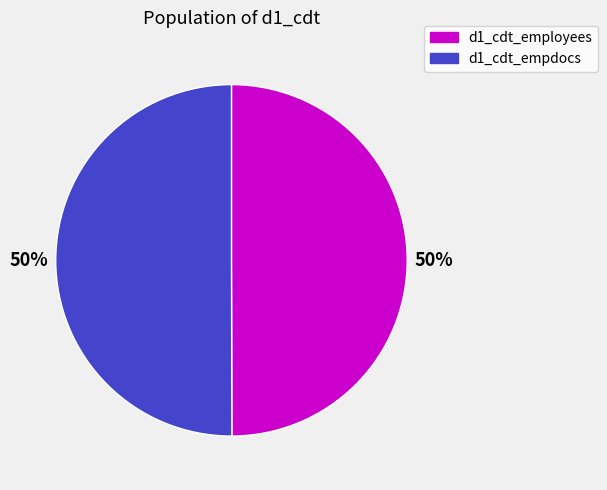

To the nearest percent, what percentage of the pie is d1_cdt_empdocs?

50%